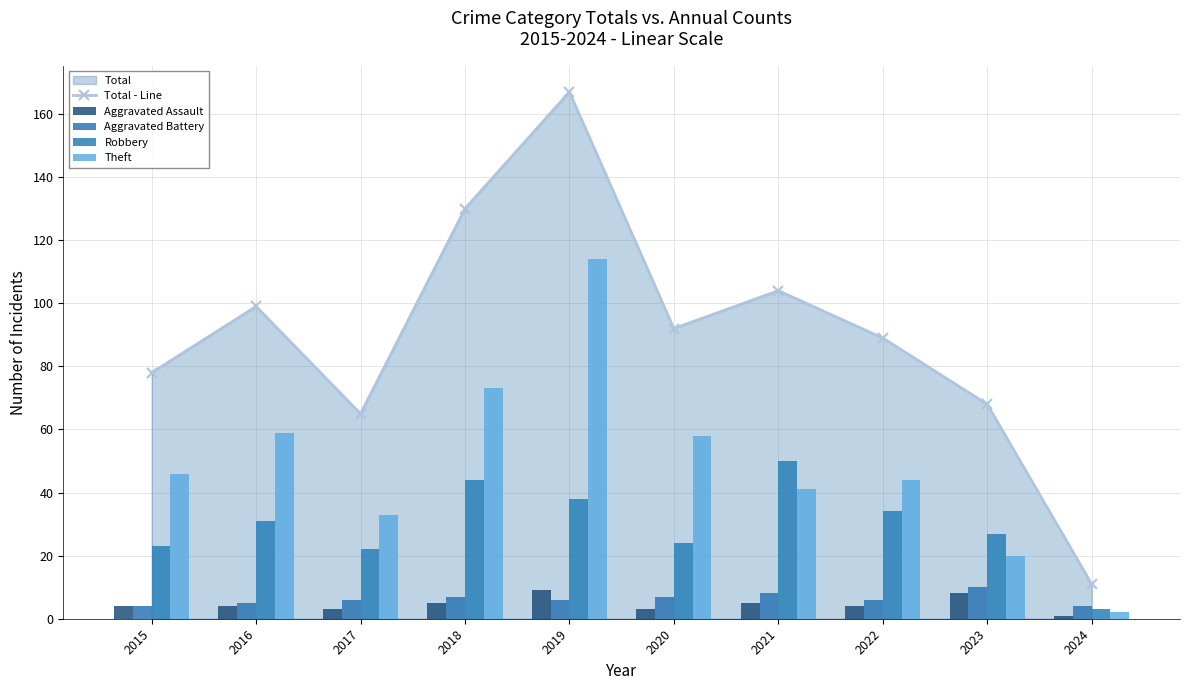

Where does the Theft series first go above 46?

2016